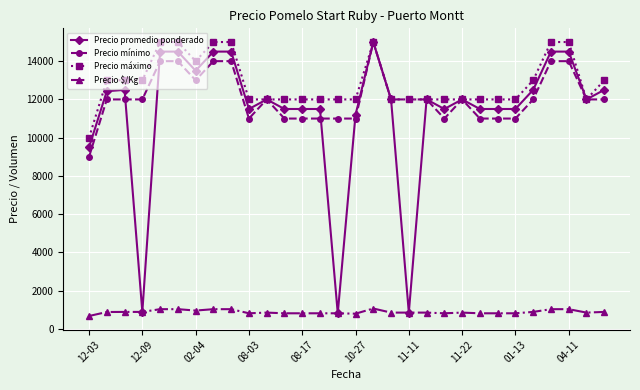

Which series has the widest spread of values?

Precio promedio ponderado